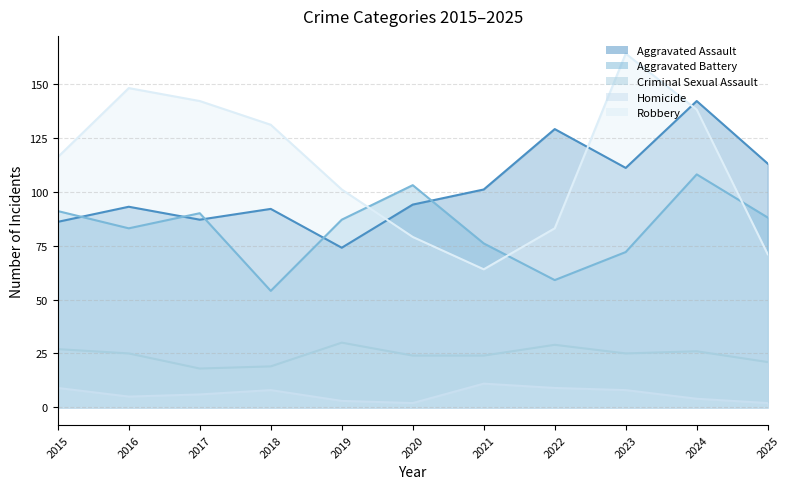

At 2016, list the series in order from smallest to largest.

Homicide, Criminal Sexual Assault, Aggravated Battery, Aggravated Assault, Robbery